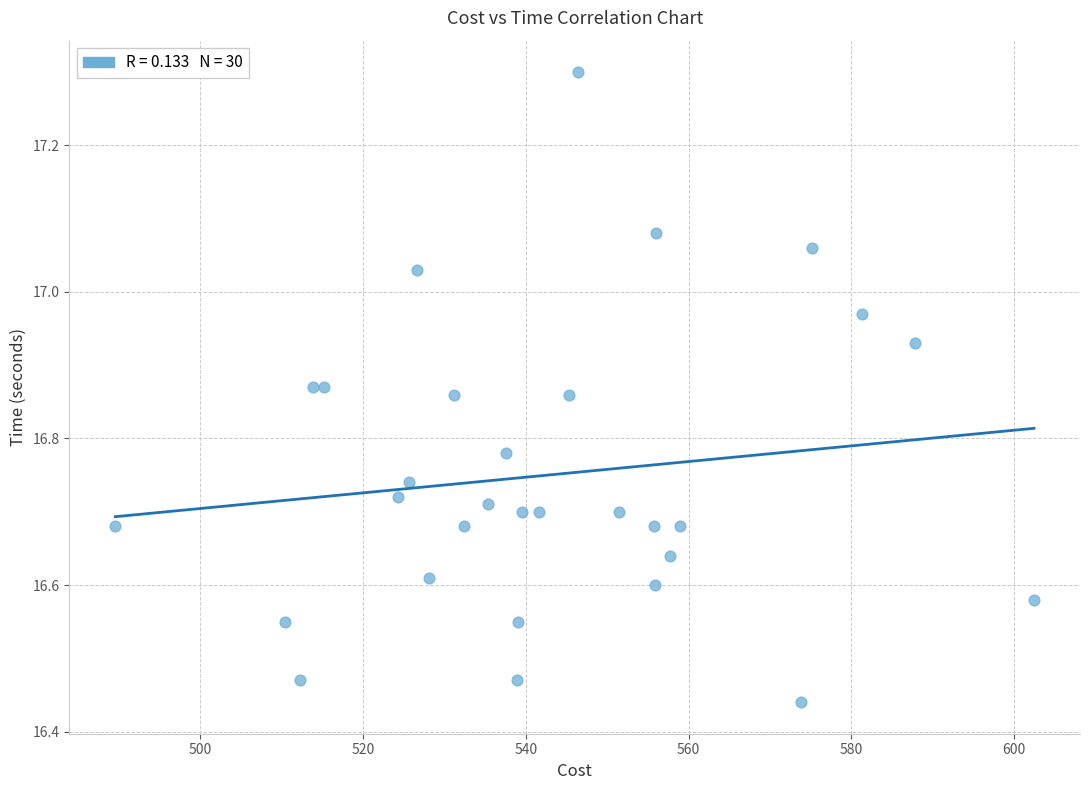

What is the range of X values (max minus min)?

112.8